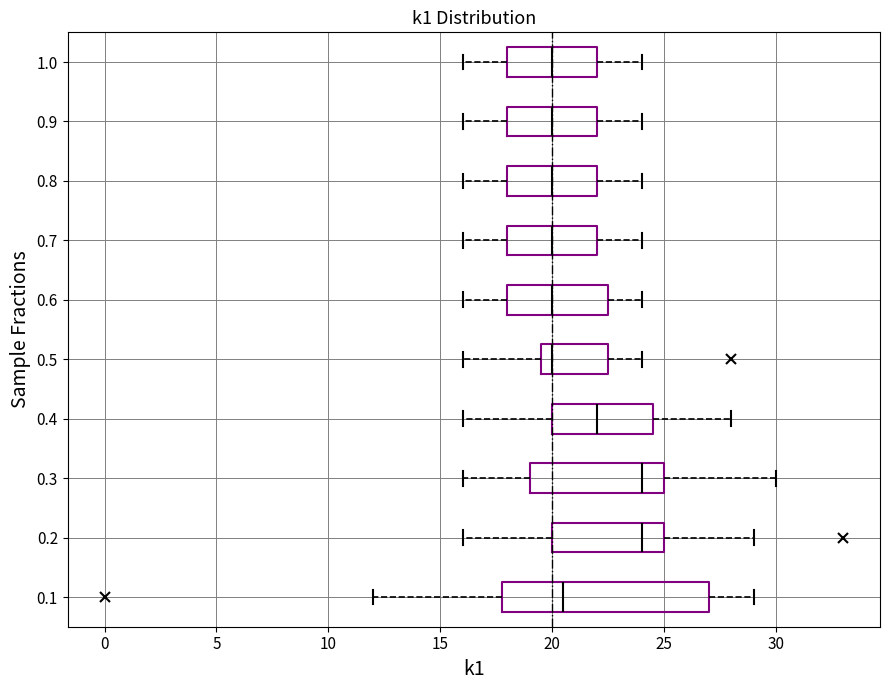

Reading bottom to top, read every box against the x-axis: the position of its median line, the range the box covers, and the ends of its whiskers. The values are not printed on the chart, so give them approximately, as read against the axis.

0.1: median 20.5, box 18.0 to 27.0, whiskers 12.0 to 29.0
0.2: median 24.0, box 20.0 to 25.0, whiskers 16.0 to 29.0
0.3: median 24.0, box 19.0 to 25.0, whiskers 16.0 to 30.0
0.4: median 22.0, box 20.0 to 24.5, whiskers 16.0 to 28.0
0.5: median 20.0, box 19.5 to 22.5, whiskers 16.0 to 24.0
0.6: median 20.0, box 18.0 to 22.5, whiskers 16.0 to 24.0
0.7: median 20.0, box 18.0 to 22.0, whiskers 16.0 to 24.0
0.8: median 20.0, box 18.0 to 22.0, whiskers 16.0 to 24.0
0.9: median 20.0, box 18.0 to 22.0, whiskers 16.0 to 24.0
1.0: median 20.0, box 18.0 to 22.0, whiskers 16.0 to 24.0